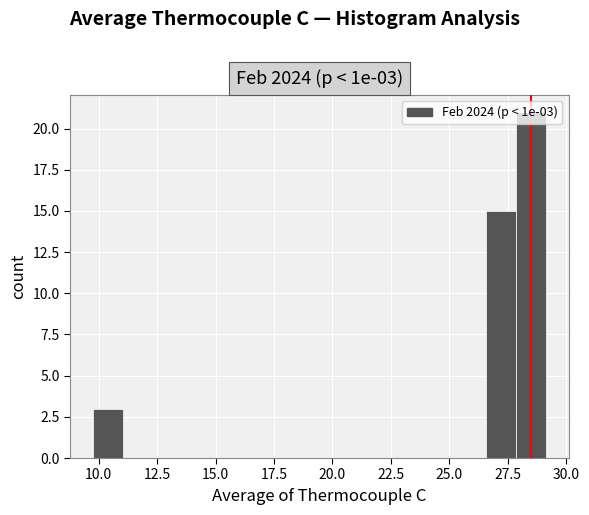

Around what value on the x-axis is the tallest bar? Give the approximate position of its centre, as read against the axis.

28.5